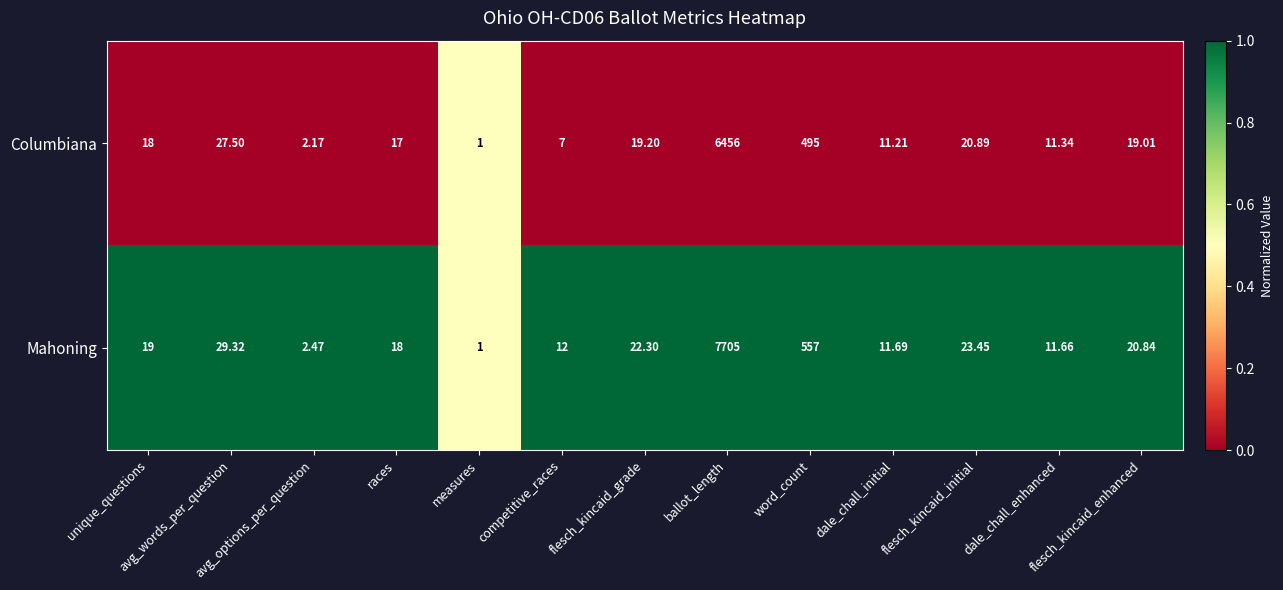

Rank the series by their average value, from lowest to highest.

Columbiana, Mahoning